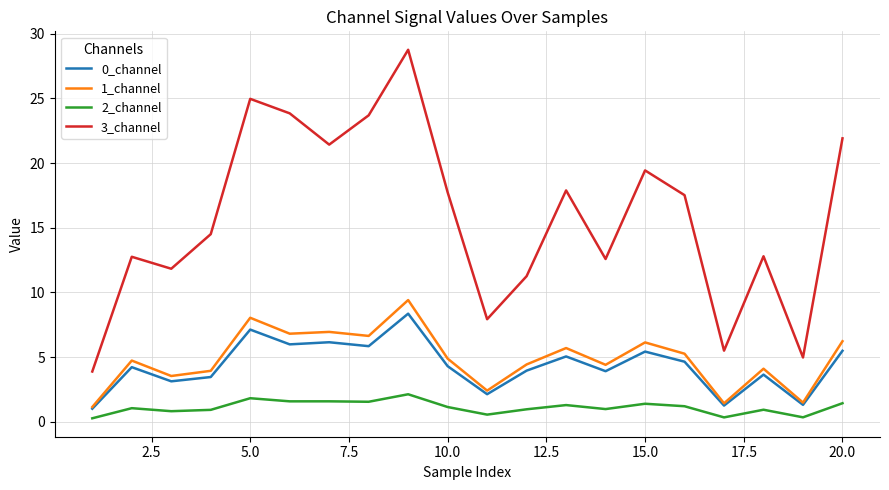

What are all the series names shown in the legend?

0_channel, 1_channel, 2_channel, 3_channel